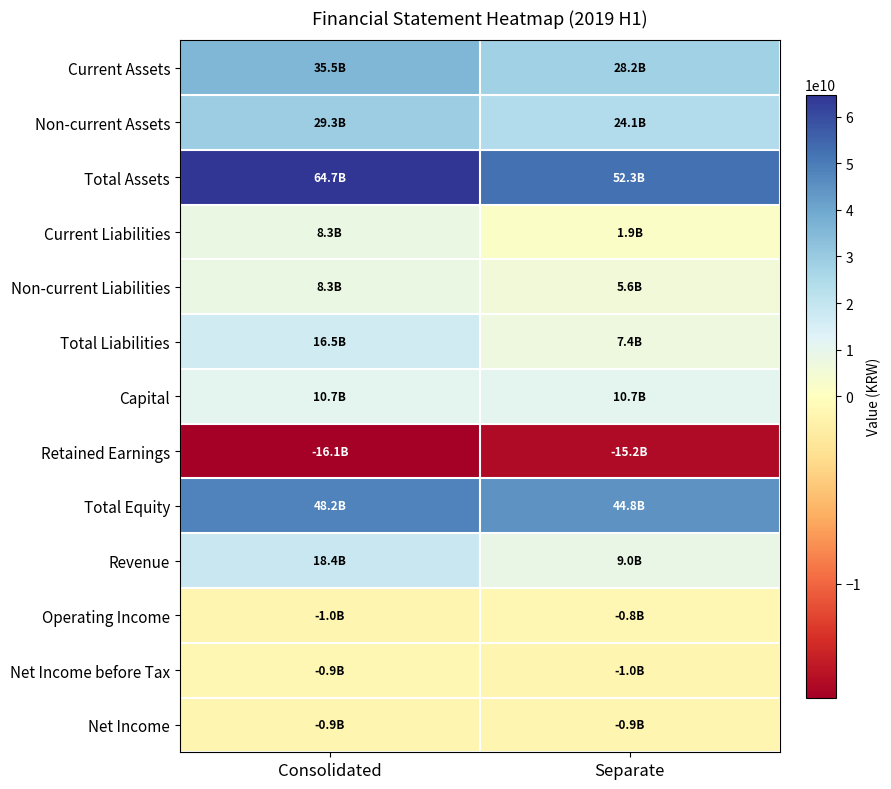

How many data points does each series have?

2